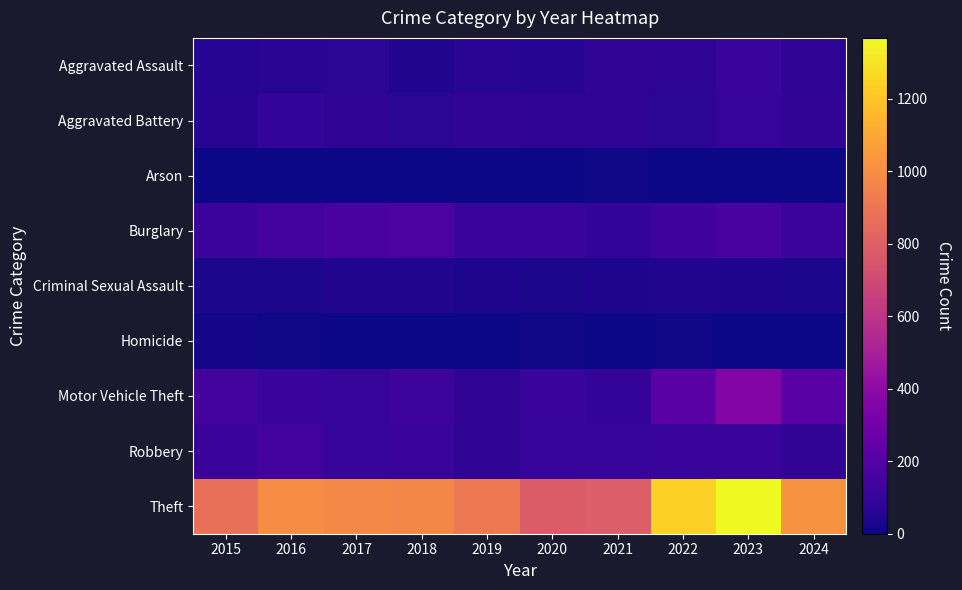

At how many categories does at least one series exceed 138?

10